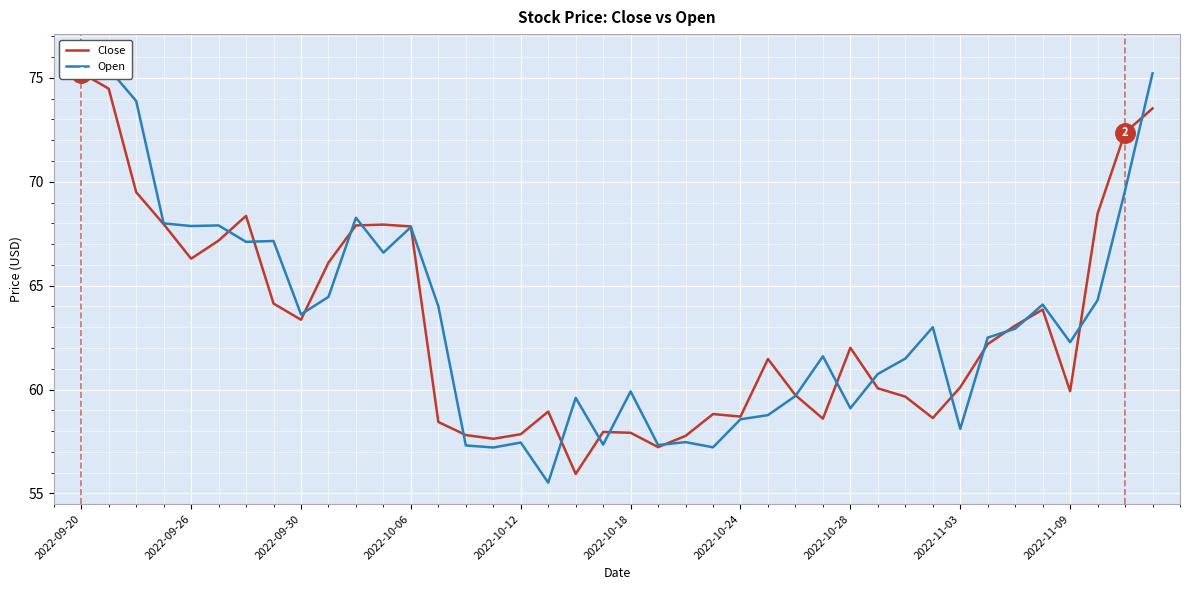

Reading left to right, what are all the values shown in this chart?

Close: 75.2	74.5	69.5	68.0	66.3	67.2	68.4	64.1	63.4	66.1	67.9	67.9	67.8	58.4	57.8	57.6	57.9	58.9	55.9	58.0	57.9	57.2	57.8	58.8	58.7	61.5	59.7	58.6	62.0	60.1	59.7	58.6	60.1	62.2	63.1	63.9	59.9	68.5	72.4	73.5
Open: 76.1	75.4	73.9	68.0	67.9	67.9	67.1	67.2	63.6	64.5	68.3	66.6	67.8	64.0	57.3	57.2	57.5	55.5	59.6	57.4	59.9	57.3	57.5	57.2	58.6	58.8	59.7	61.6	59.1	60.8	61.5	63.0	58.1	62.5	62.9	64.1	62.3	64.3	69.6	75.2